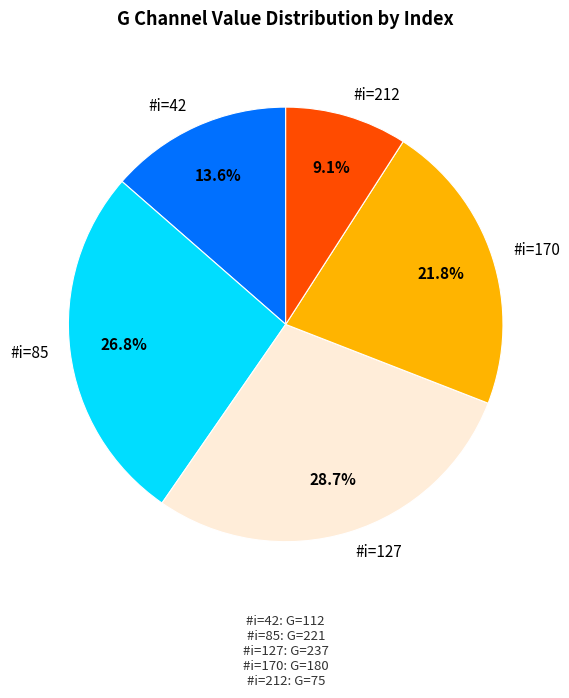

Does #i=212 represent more than half of the total?

No